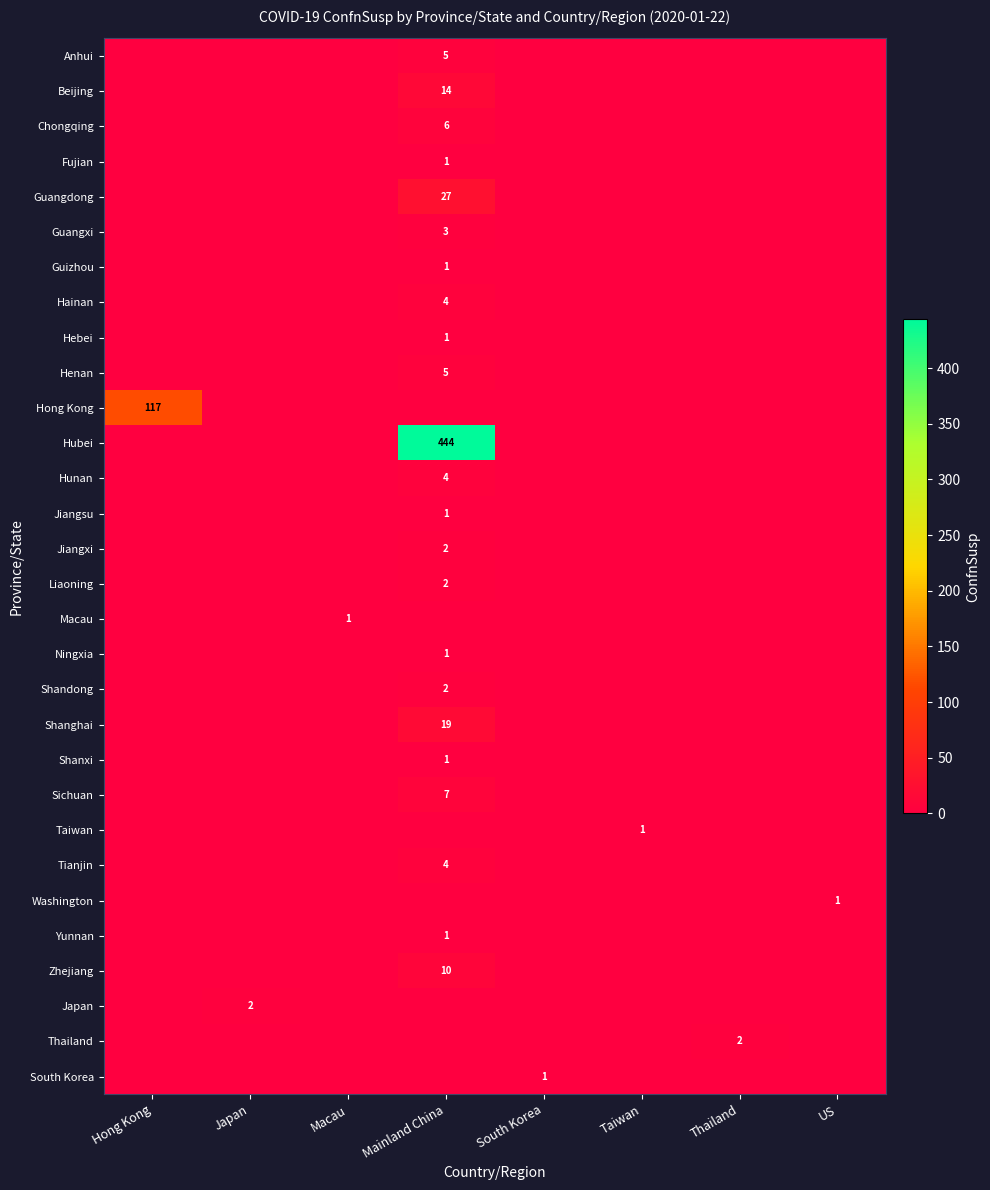

What is the difference between the maximum and second lowest values in the row_19 series?

19